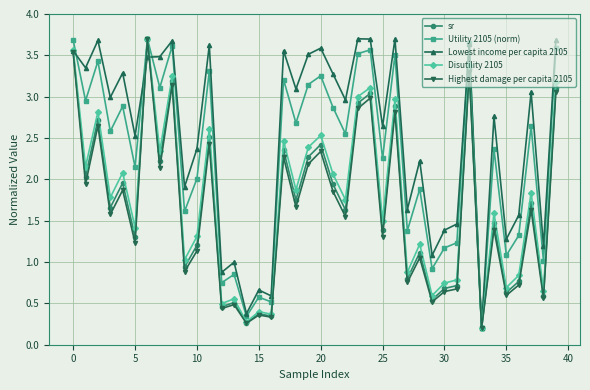

At how many categories does at least one series exceed 0?

40